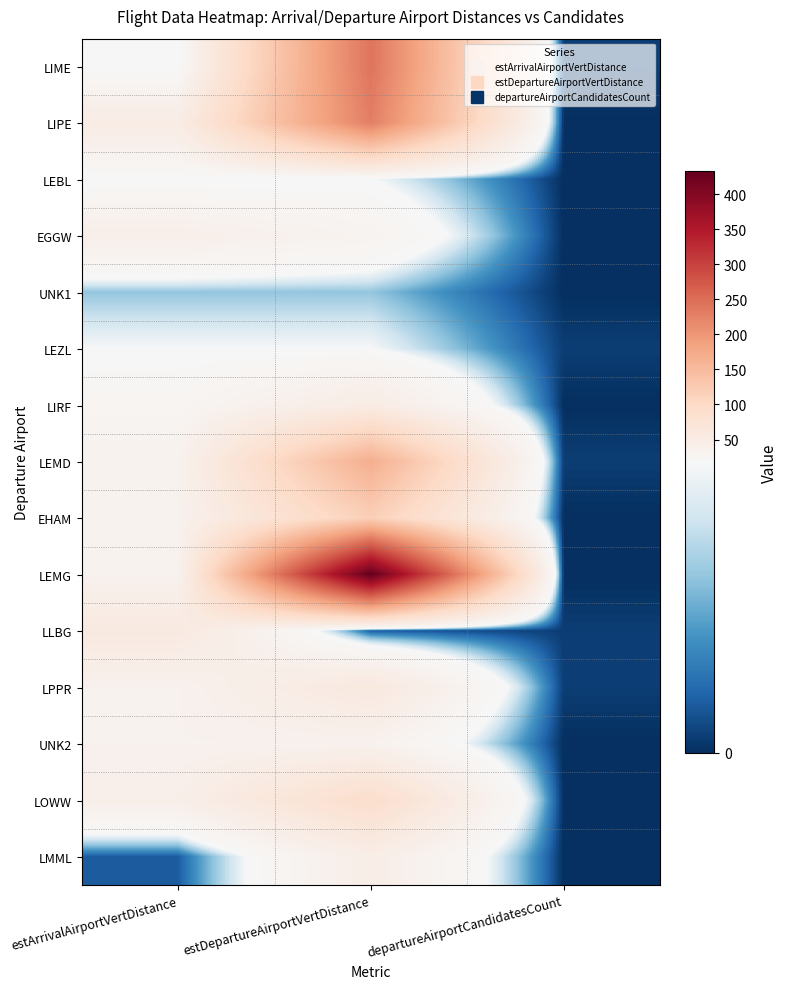

Reading left to right, transcribe all the data shown in this chart.

LIME: estArrivalAirportVertDistance=18	estDepartureAirportVertDistance=241	departureAirportCandidatesCount=1
LIPE: estArrivalAirportVertDistance=49	estDepartureAirportVertDistance=229	departureAirportCandidatesCount=0
LEBL: estArrivalAirportVertDistance=18	estDepartureAirportVertDistance=18	departureAirportCandidatesCount=0
EGGW: estArrivalAirportVertDistance=41	estDepartureAirportVertDistance=30	departureAirportCandidatesCount=0
UNK1: estArrivalAirportVertDistance=11	estDepartureAirportVertDistance=11	departureAirportCandidatesCount=0
LEZL: estArrivalAirportVertDistance=18	estDepartureAirportVertDistance=18	departureAirportCandidatesCount=1
LIRF: estArrivalAirportVertDistance=26	estDepartureAirportVertDistance=49	departureAirportCandidatesCount=0
LEMD: estArrivalAirportVertDistance=34	estDepartureAirportVertDistance=168	departureAirportCandidatesCount=1
EHAM: estArrivalAirportVertDistance=34	estDepartureAirportVertDistance=118	departureAirportCandidatesCount=0
LEMG: estArrivalAirportVertDistance=34	estDepartureAirportVertDistance=433	departureAirportCandidatesCount=0
LLBG: estArrivalAirportVertDistance=56	estDepartureAirportVertDistance=3	departureAirportCandidatesCount=1
LPPR: estArrivalAirportVertDistance=34	estDepartureAirportVertDistance=60	departureAirportCandidatesCount=1
UNK2: estArrivalAirportVertDistance=34	estDepartureAirportVertDistance=34	departureAirportCandidatesCount=0
LOWW: estArrivalAirportVertDistance=41	estDepartureAirportVertDistance=91	departureAirportCandidatesCount=0
LMML: estArrivalAirportVertDistance=3	estDepartureAirportVertDistance=45	departureAirportCandidatesCount=0